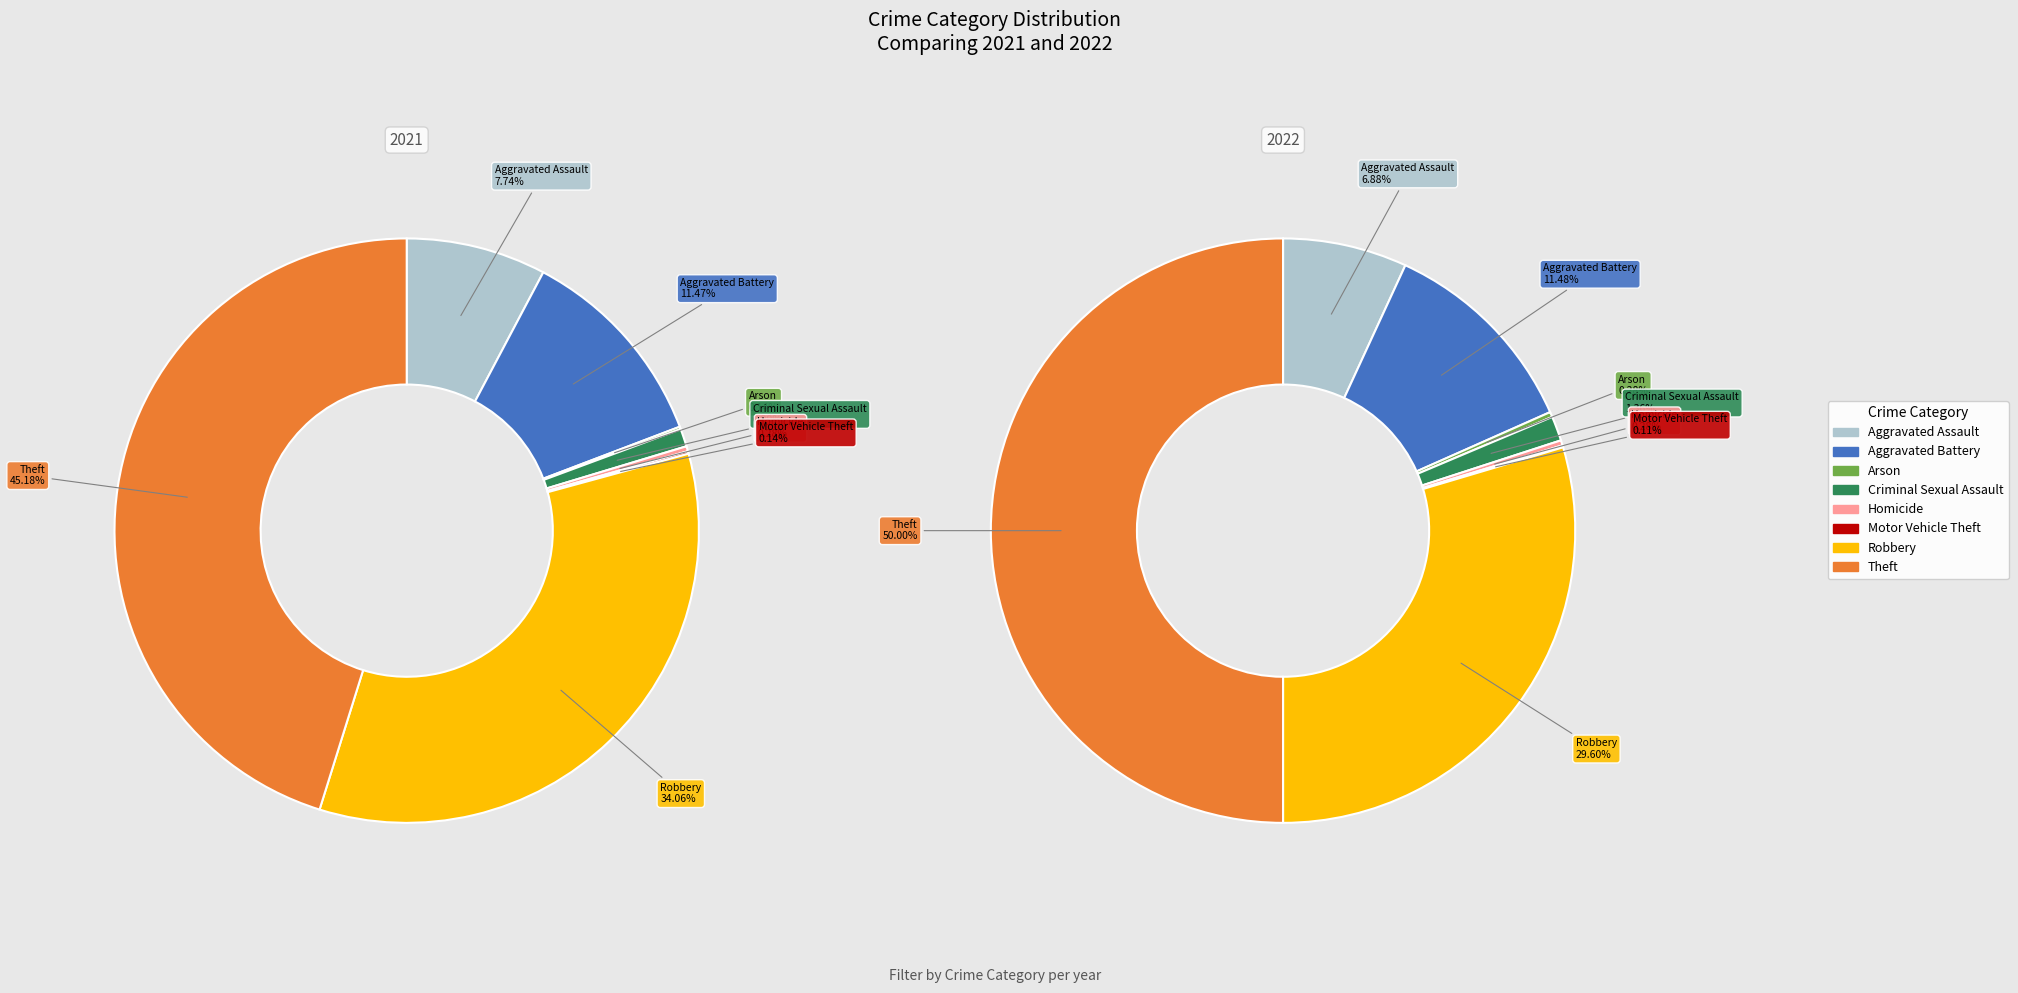

Rank the series by their maximum value, from lowest to highest.

values_2021, values_2022